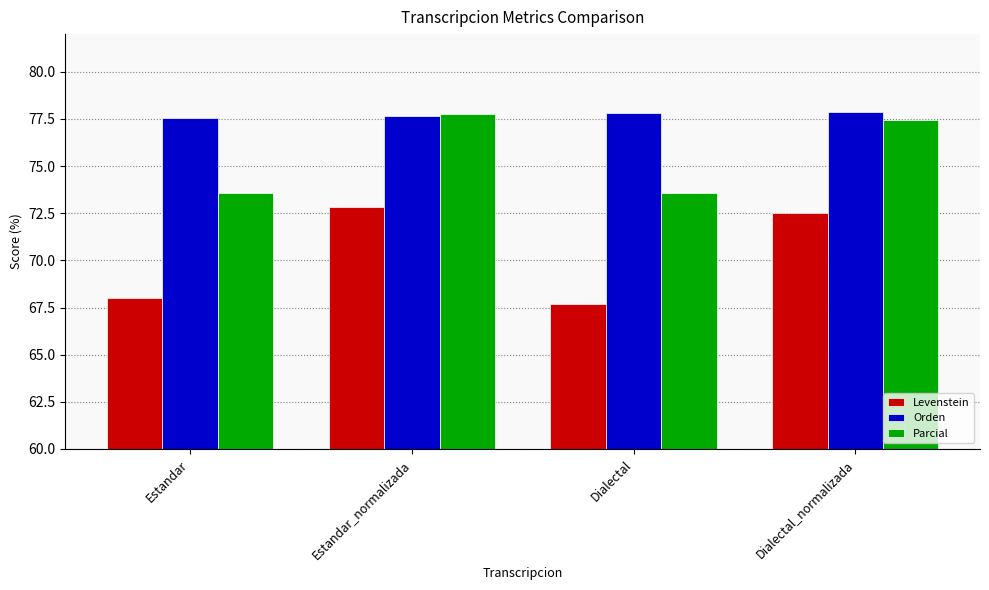

Which series has the largest total across all categories?

Orden